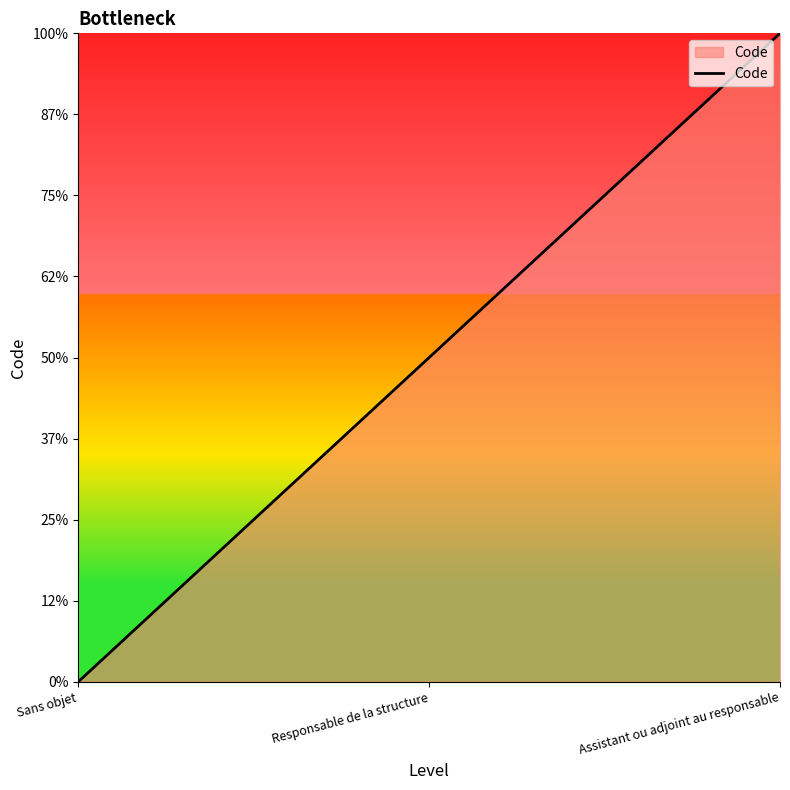

What is the label of the 1st point from the right?

Assistant ou adjoint au responsable